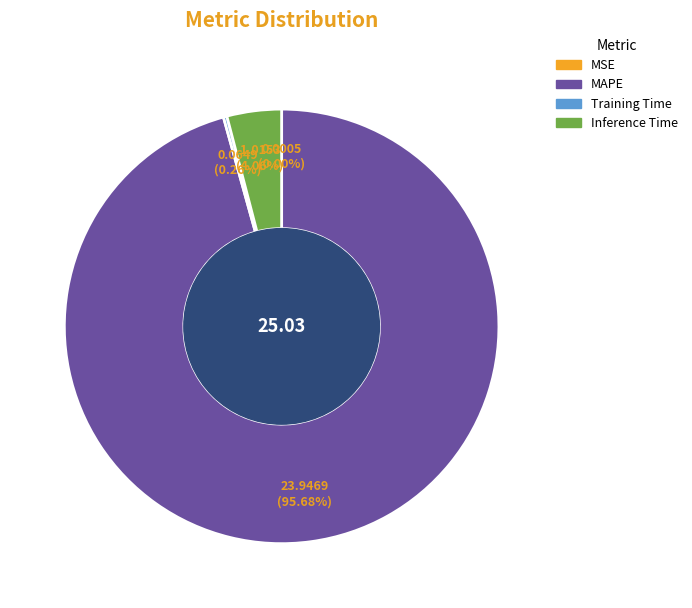

To the nearest percent, what is the difference between the largest and smallest slice percentages?

96%